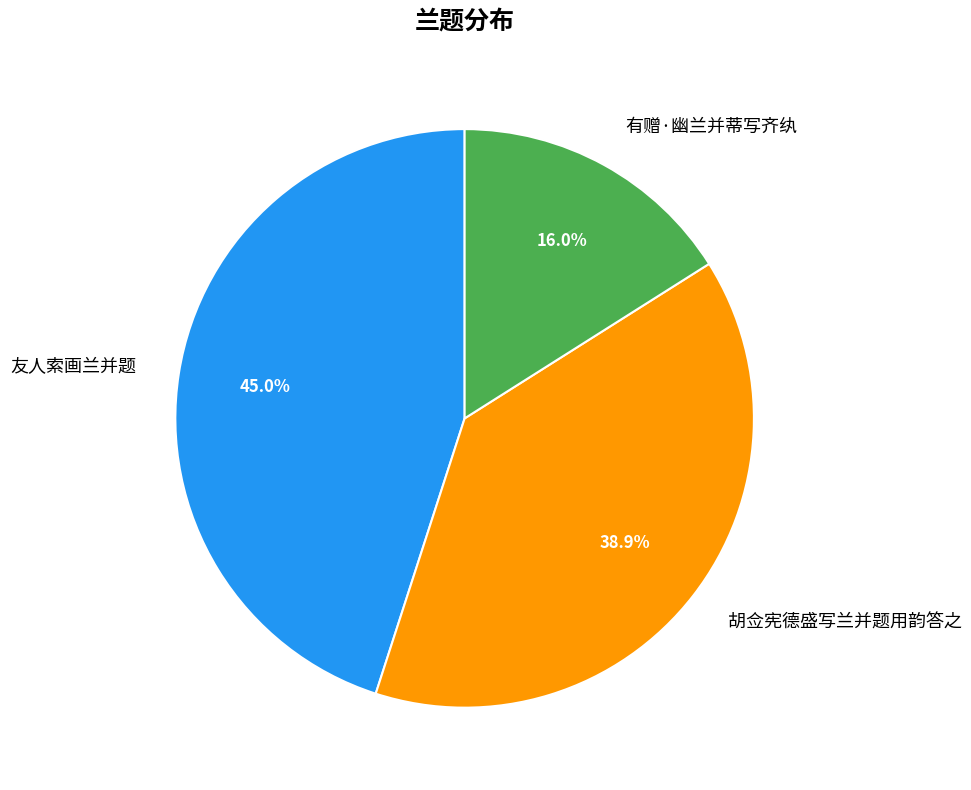

Which category has the biggest portion of the pie?

友人索画兰并题